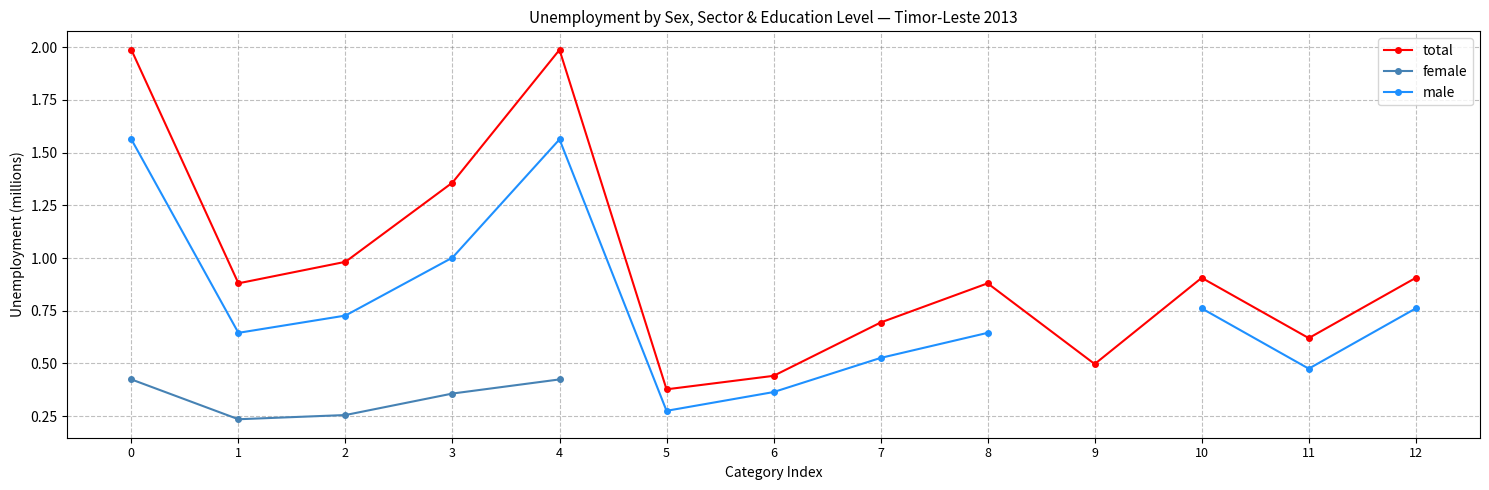

What is the lowest value of the female series?

0.2